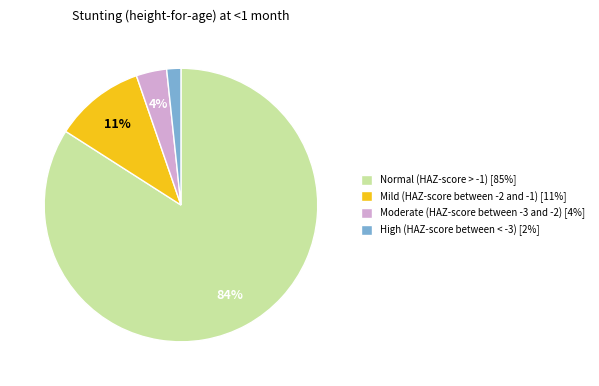

To the nearest percent, what is the difference between the Mild (HAZ-score between -2 and -1) and Moderate (HAZ-score between -3 and -2) slice percentages?

7%